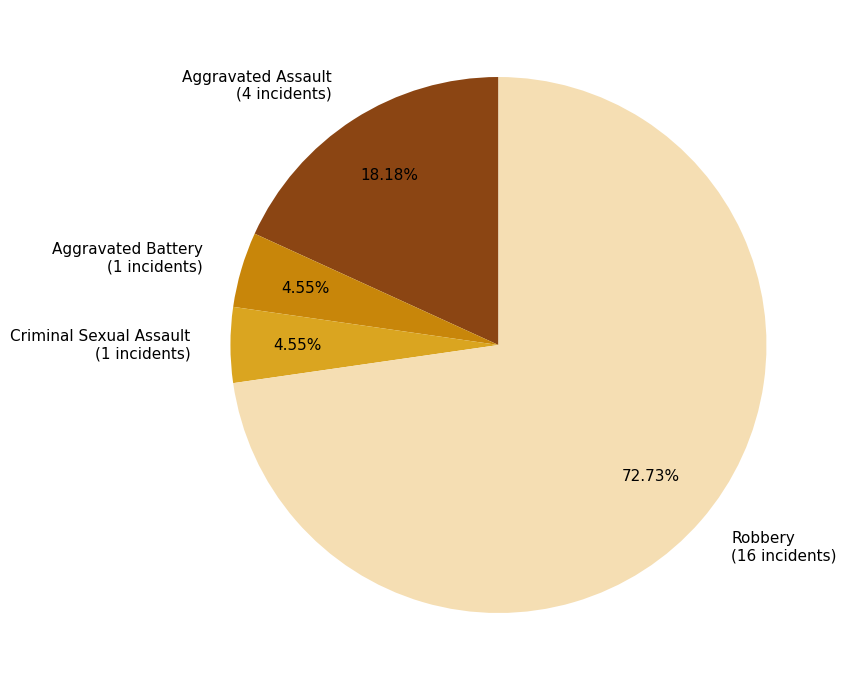

To the nearest percent, what is the difference between the largest and smallest slice percentages?

68%